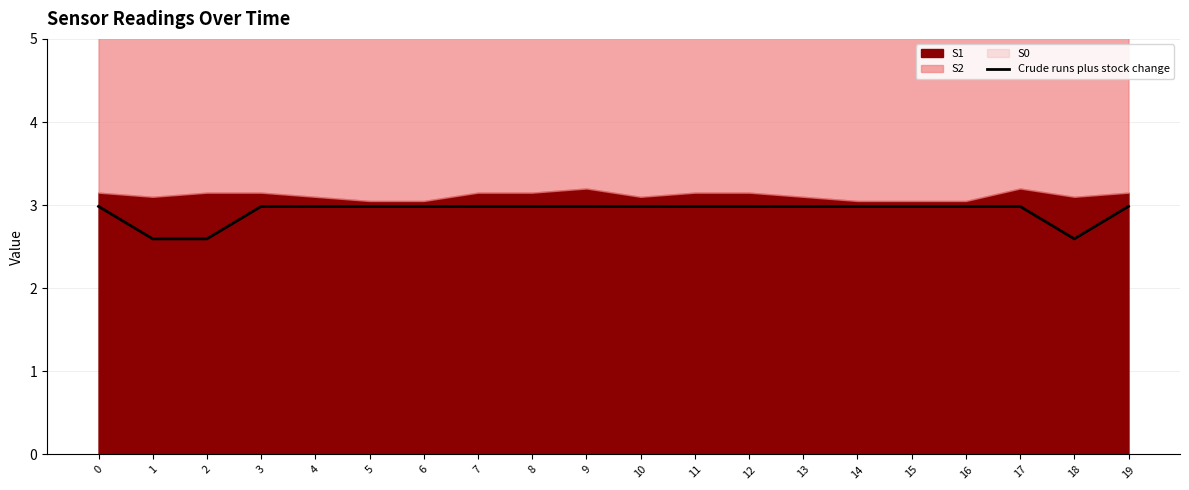

What is the difference between the maximum and minimum values?

0.4